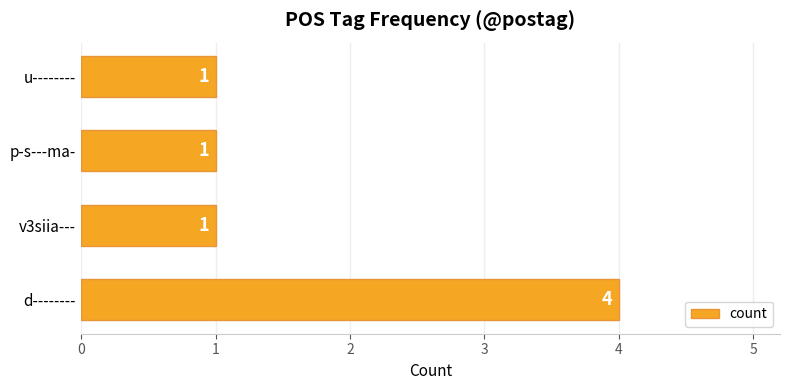

Which category has the highest value across all series?

d--------